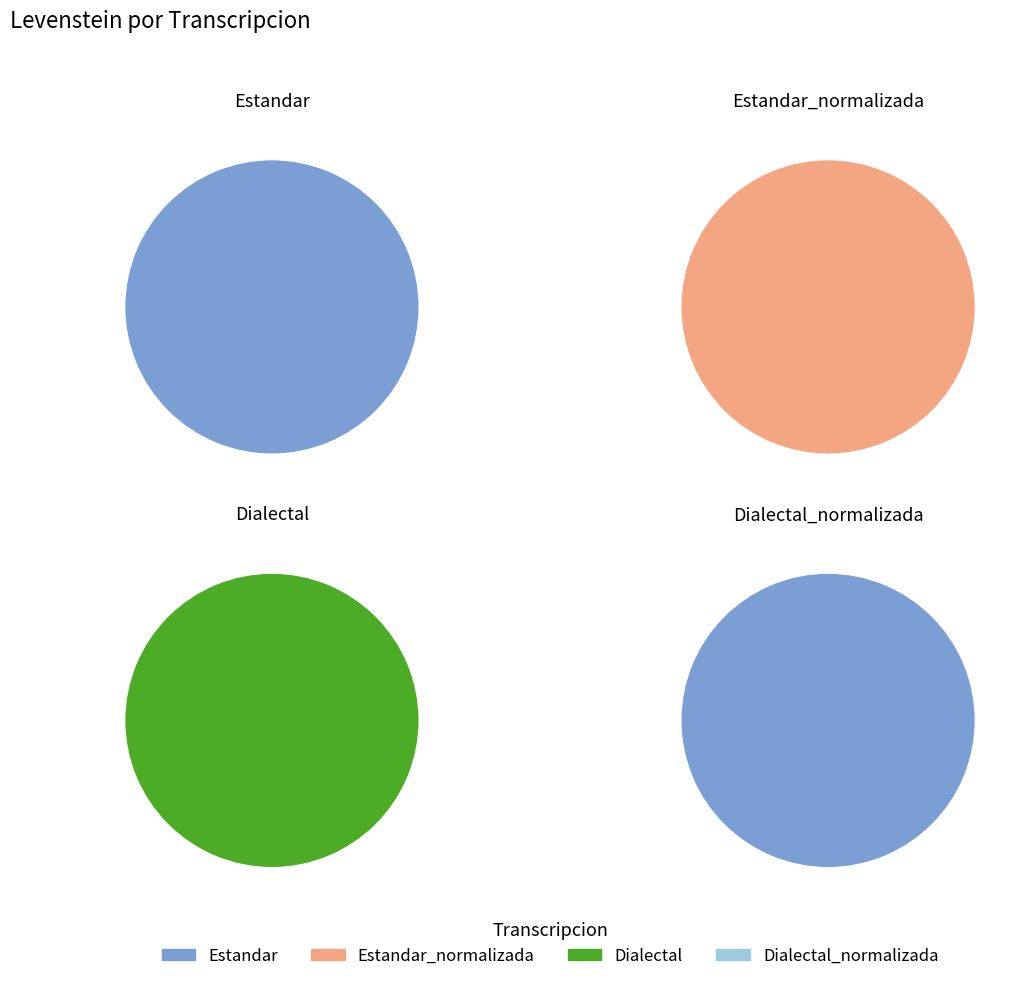

Does Estandar_normalizada account for over 50% of the chart?

No